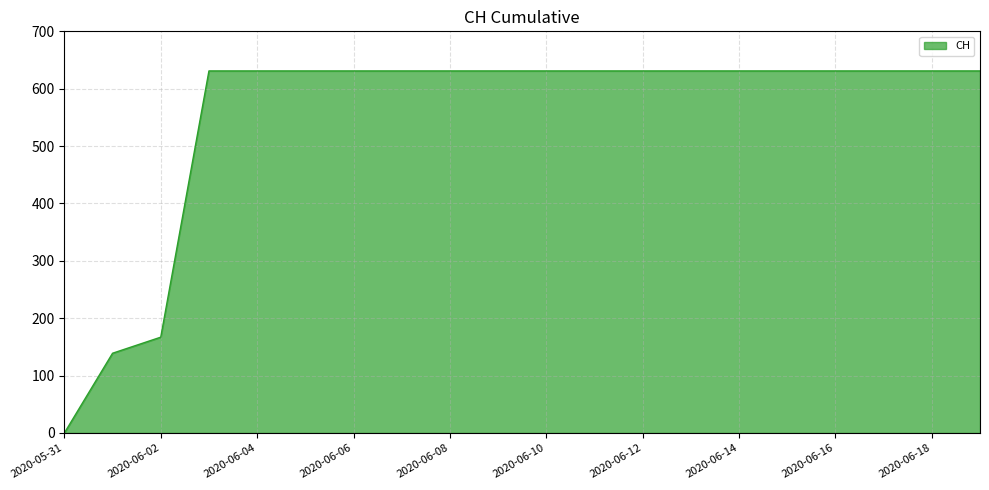

What is the greatest value displayed?

631